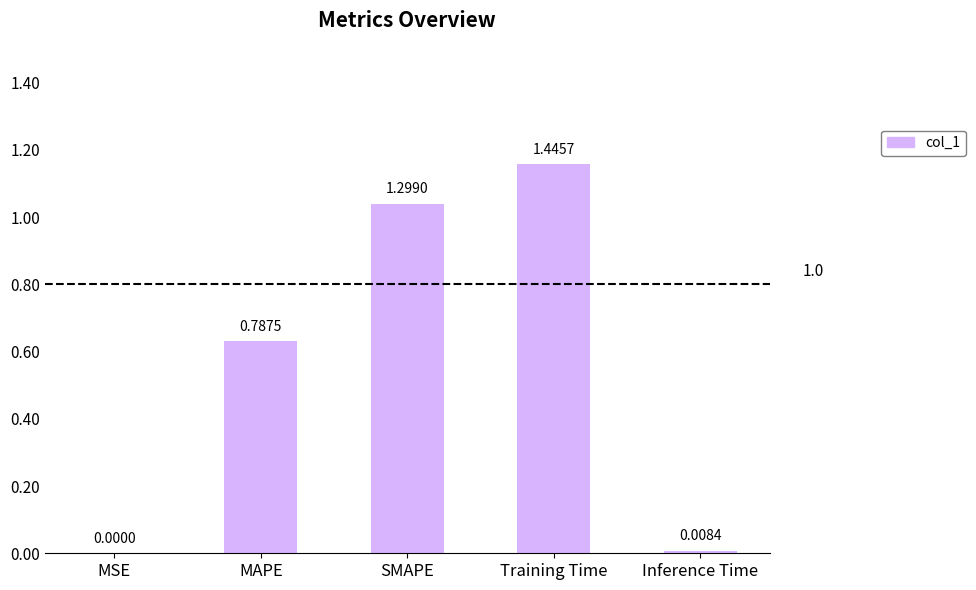

Are the bars horizontal?

No